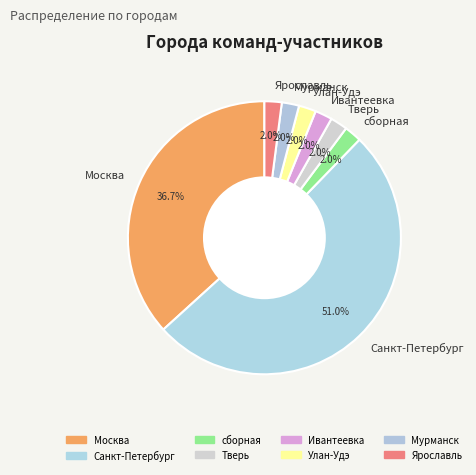

What percentage is the Москва slice, to the nearest percent?

37%